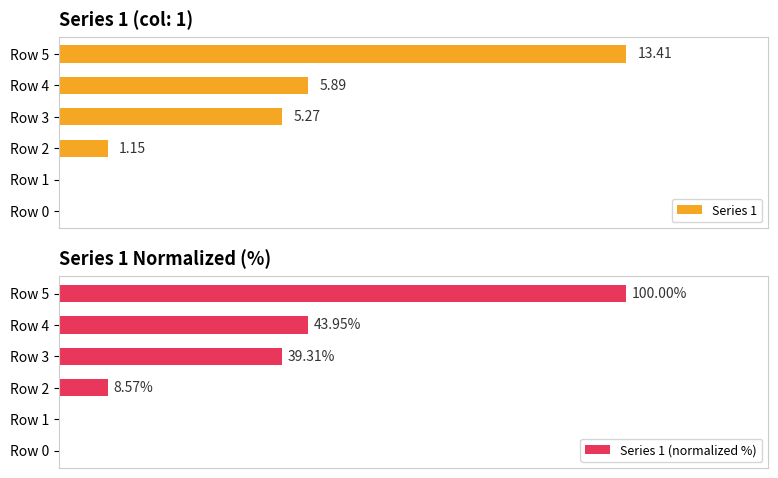

How many data points in Series 1 are less than 5?

3